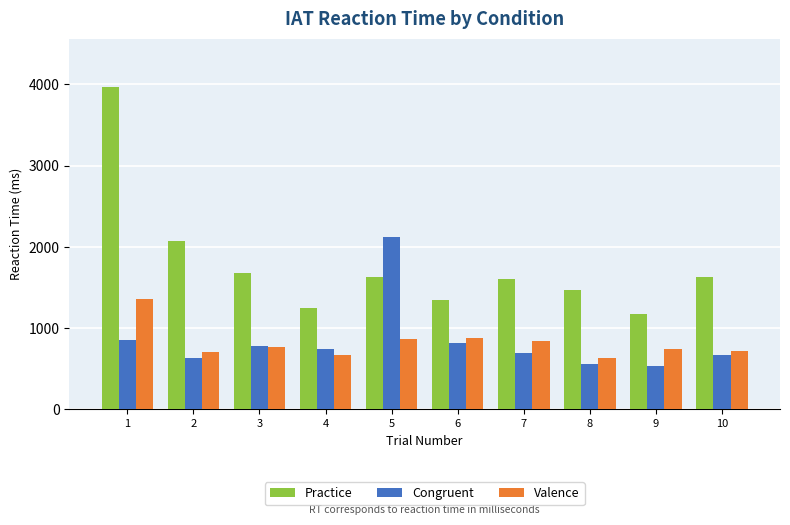

What is the total value across all series at 8?

2653